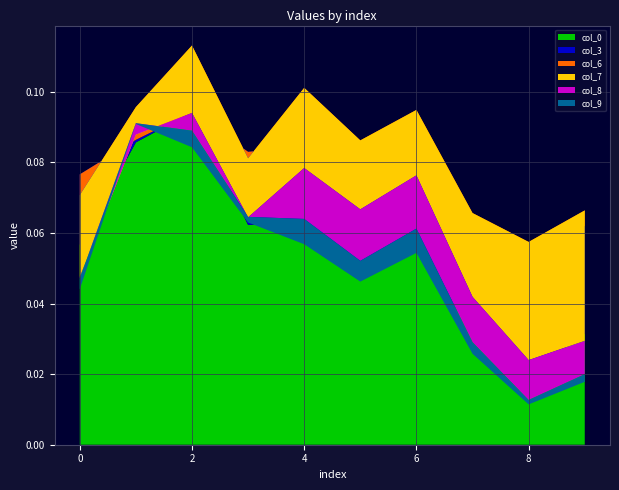

Reading left to right, transcribe all the data shown in this chart.

col_0: 0=0.1	1=0.1	2=0.1	3=0.1	4=0.1	5=0.1	6=0.1	7=0.0	8=0.0	9=0.0
col_3: 0=0.0	1=0.0	2=0.0	3=0.0	4=0.0	5=0.0	6=0.0	7=0.0	8=0.0	9=0.0
col_6: 0=-0.0	1=0.0	2=0.0	3=-0.0	4=0.0	5=0.0	6=0.0	7=0.0	8=0.0	9=0.0
col_7: 0=-0.0	1=-0.0	2=-0.0	3=-0.0	4=-0.0	5=-0.0	6=-0.0	7=-0.0	8=-0.0	9=-0.0
col_8: 0=-0.0	1=0.0	2=-0.0	3=0.0	4=-0.0	5=-0.0	6=-0.0	7=-0.0	8=-0.0	9=-0.0
col_9: 0=-0.0	1=-0.0	2=-0.0	3=-0.0	4=-0.0	5=-0.0	6=-0.0	7=-0.0	8=-0.0	9=-0.0